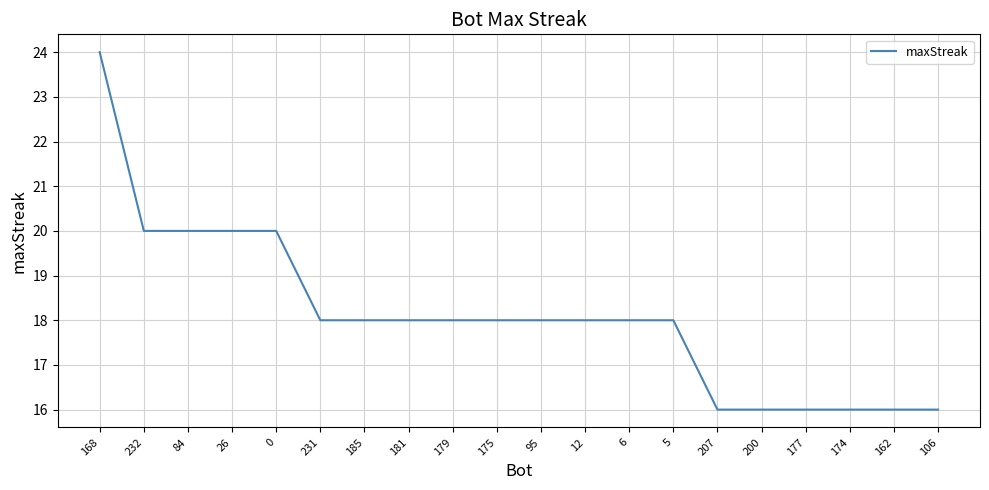

Reading left to right, transcribe all the data shown in this chart.

168=24	232=20	84=20	26=20	0=20	231=18	185=18	181=18	179=18	175=18	95=18	12=18	6=18	5=18	207=16	200=16	177=16	174=16	162=16	106=16